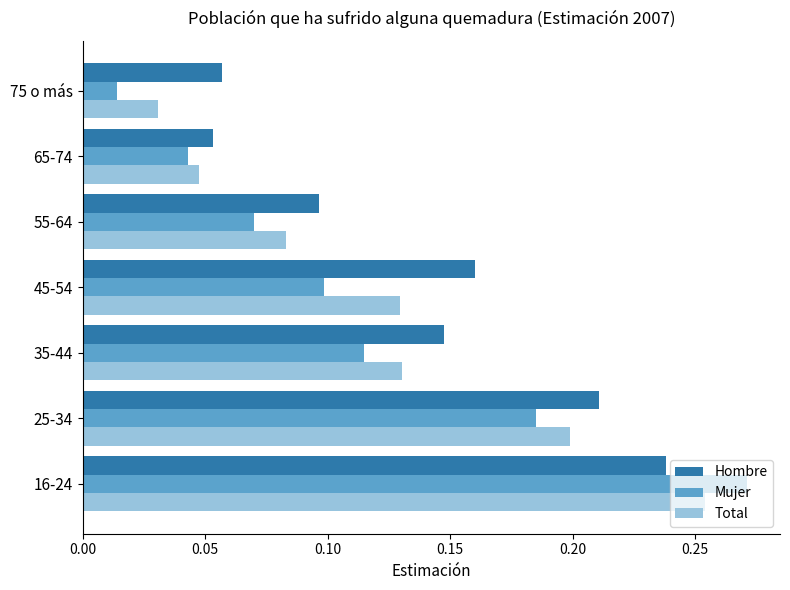

What is the sum of all Total values?

0.9